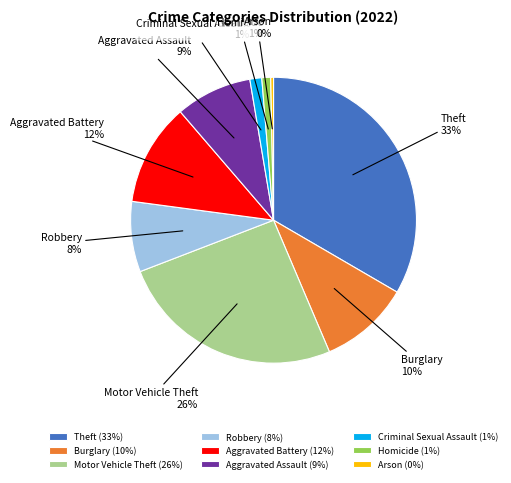

To the nearest percent, what portion does Robbery represent?

8%